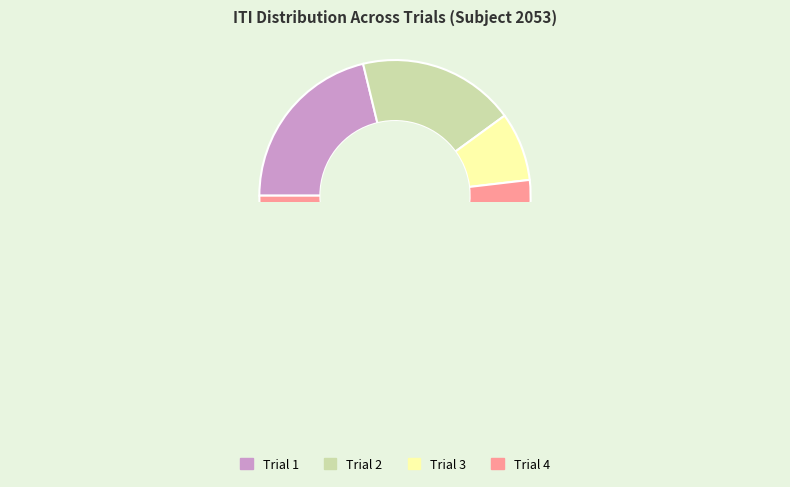

Combined, do Trial 3 and Trial 2 account for over 50%?

No